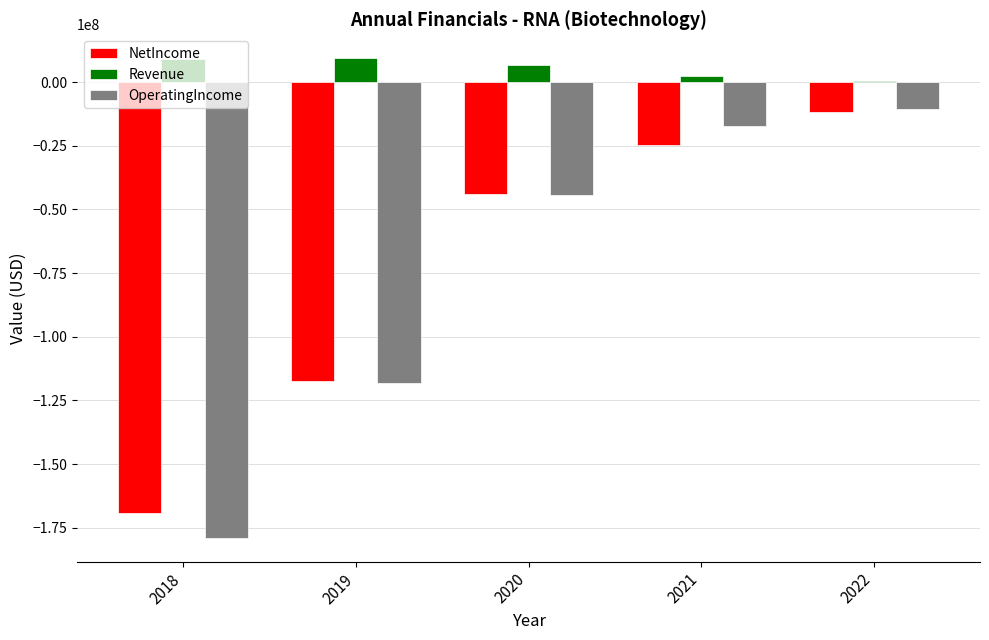

Where is OperatingIncome nearest to the value -94705500?

2019